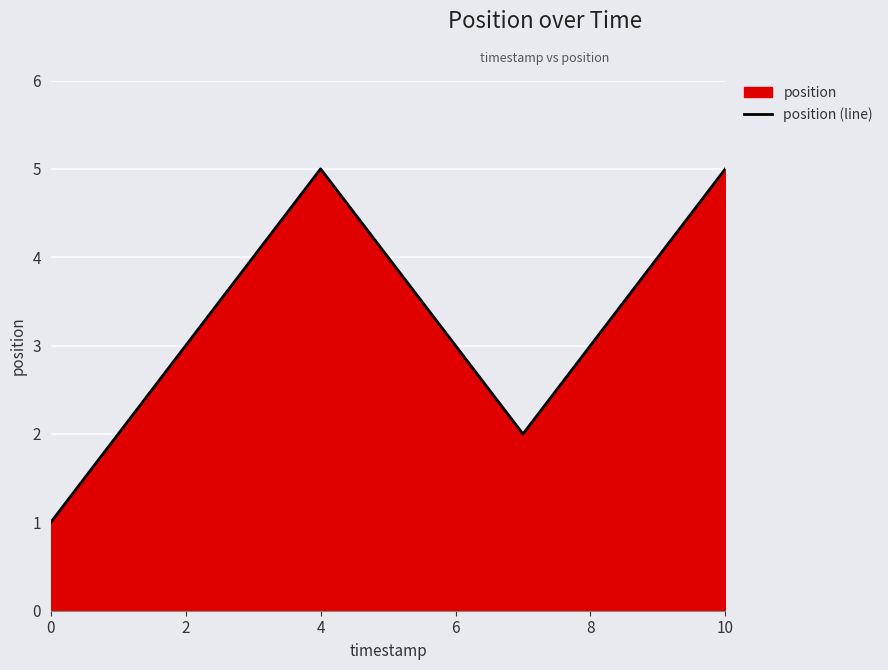

What is the ratio of the value at 9 to the value at 6?

1.3